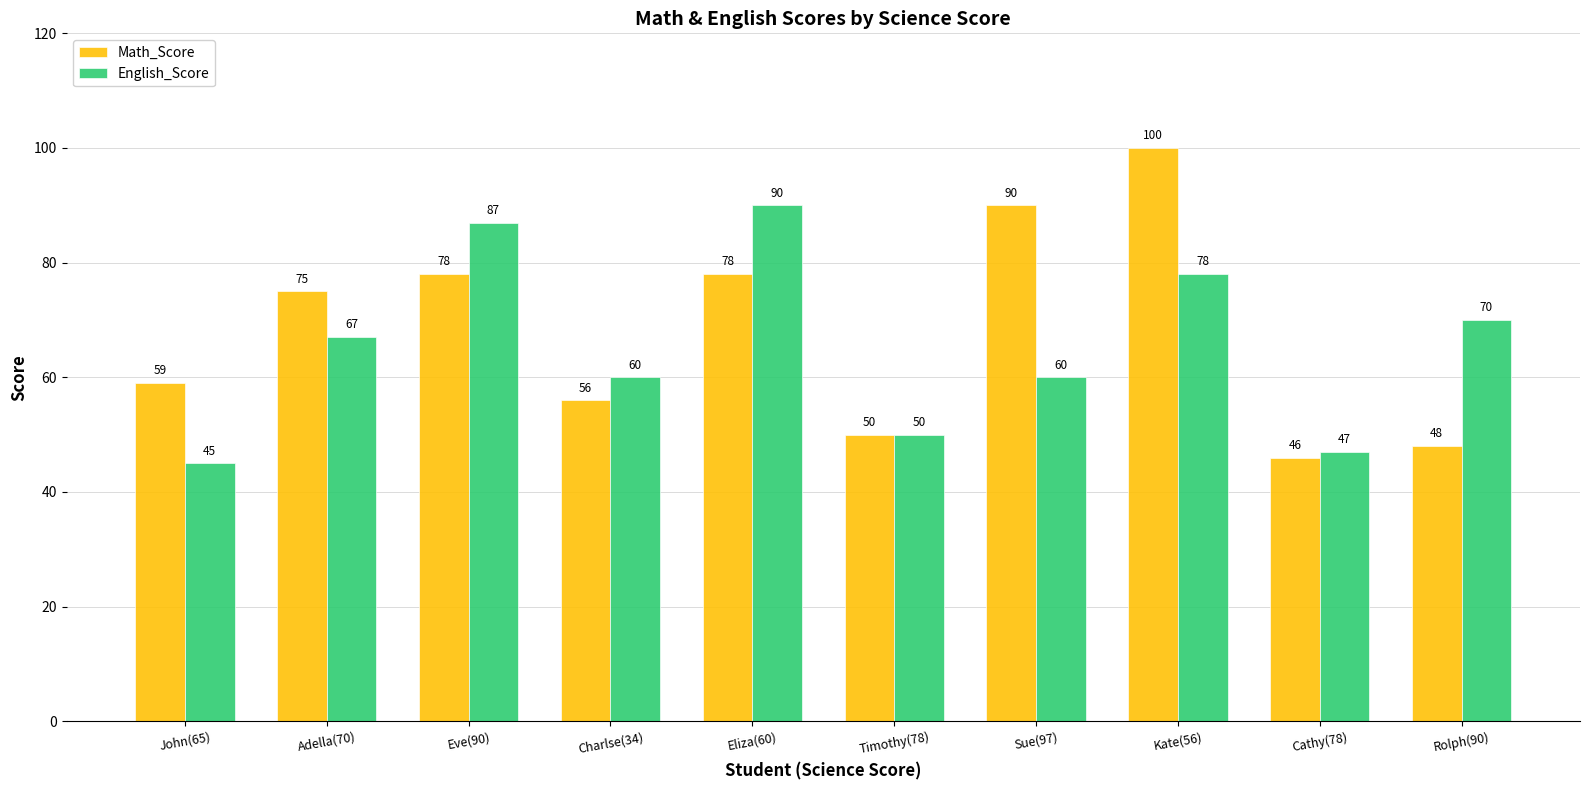

What is the difference between the maximum and minimum values in the English_Score series?

45